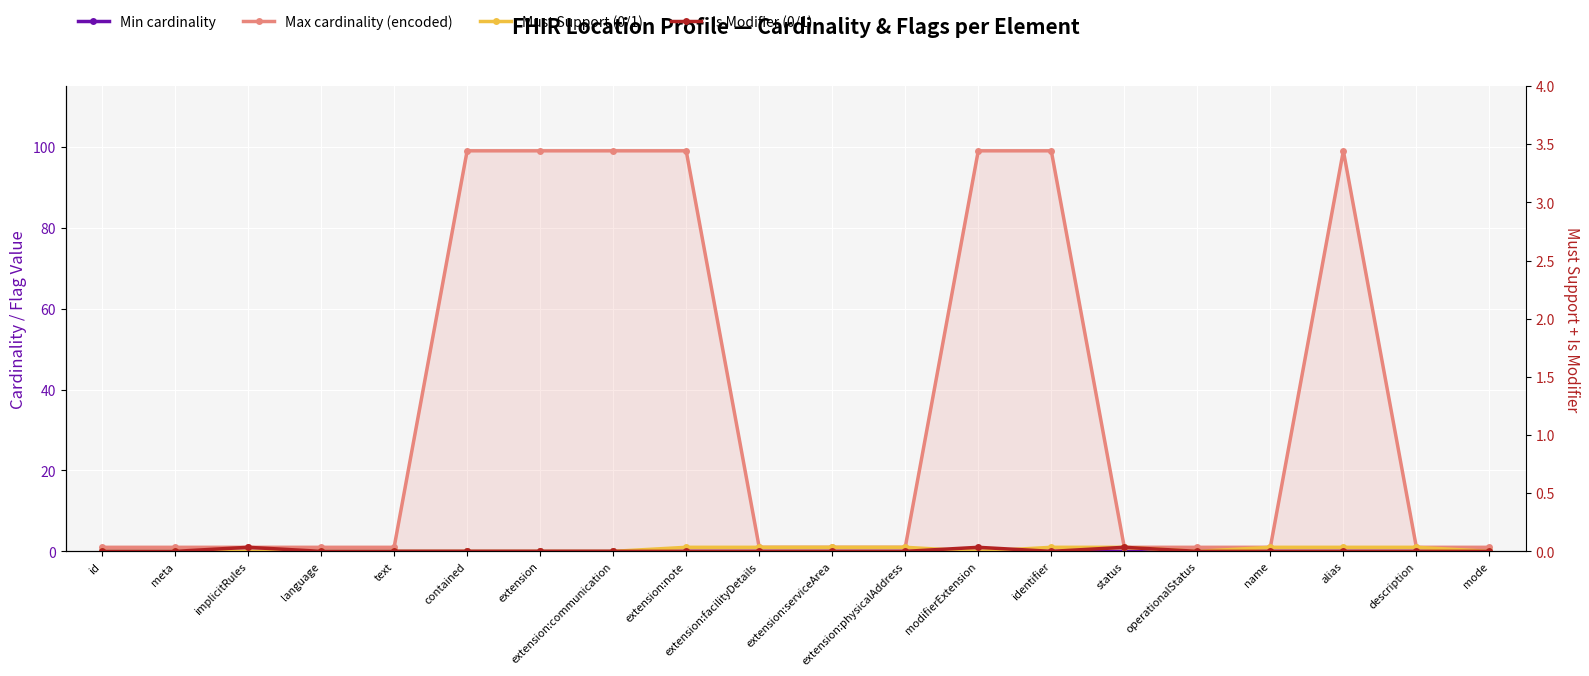

True or false: Min cardinality has more than 2 points higher than both neighbors.

False